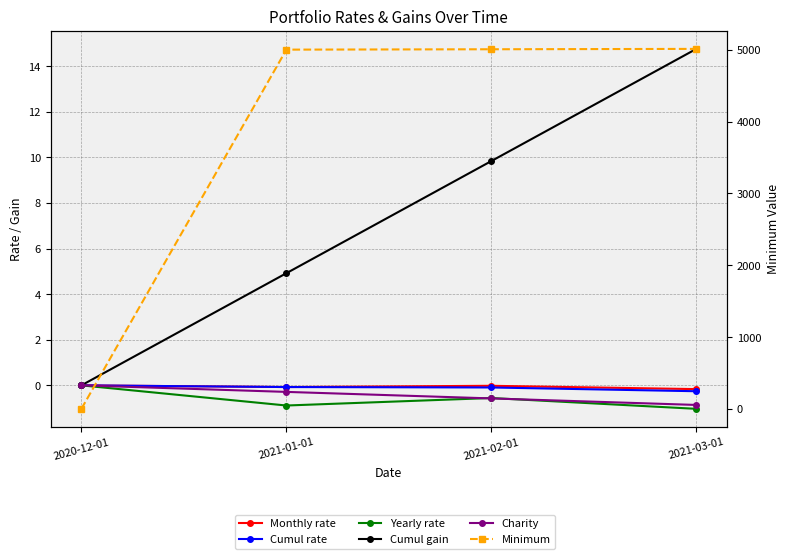

Rank the categories by Yearly rate value from lowest to highest.

2021-03-01, 2021-01-01, 2021-02-01, 2020-12-01